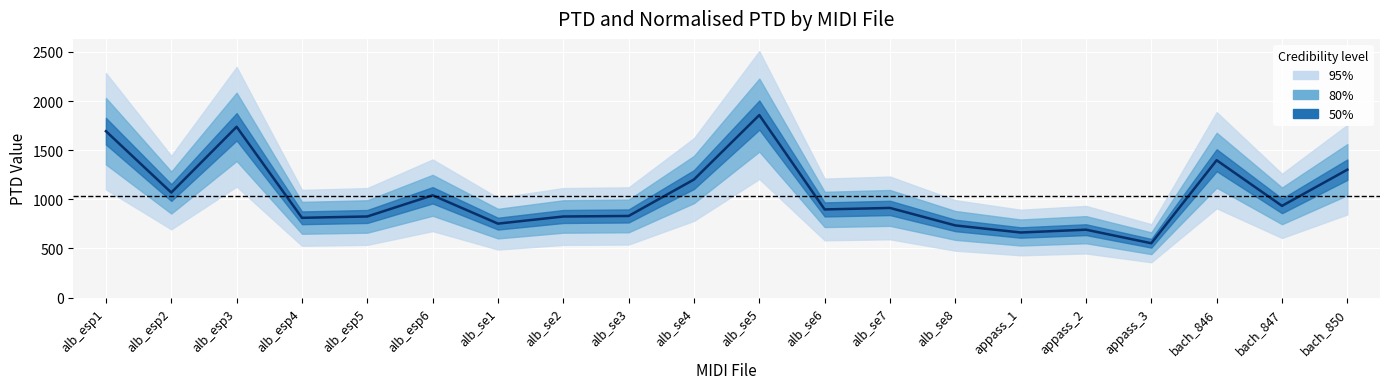

What value does the data have at alb_se2?

825.1